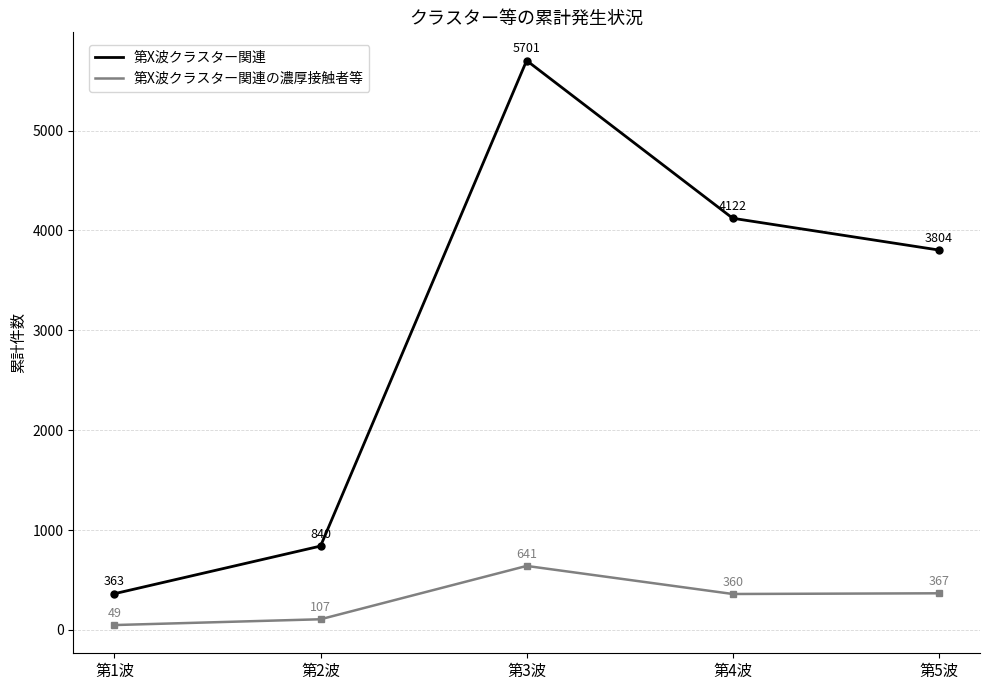

Reading left to right, transcribe all the data shown in this chart.

第X波クラスター関連: 363	840	5701	4122	3804
第X波クラスター関連の濃厚接触者等: 49	107	641	360	367